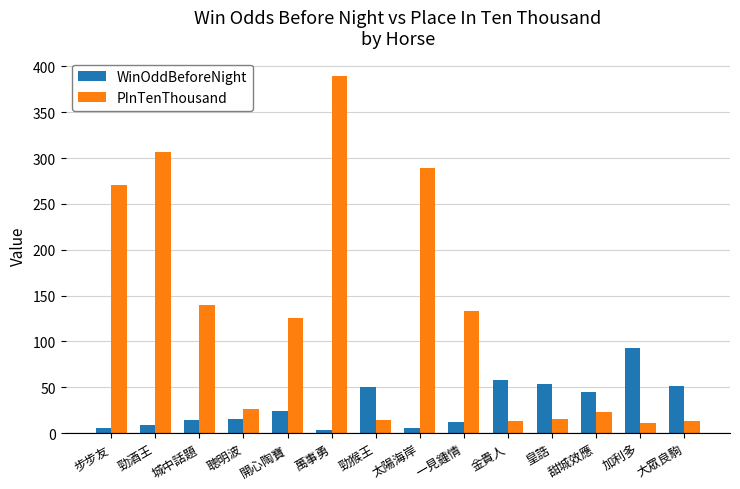

Between 開心陶寶 and 皇誥, which series saw the biggest shift?

PInTenThousand